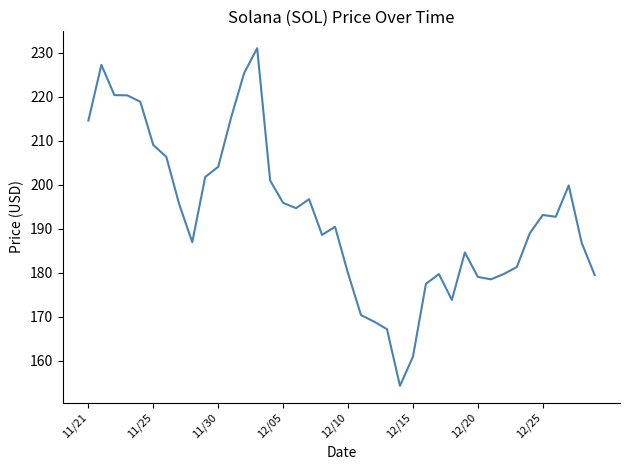

What is the maximum value shown in the chart?

231.0